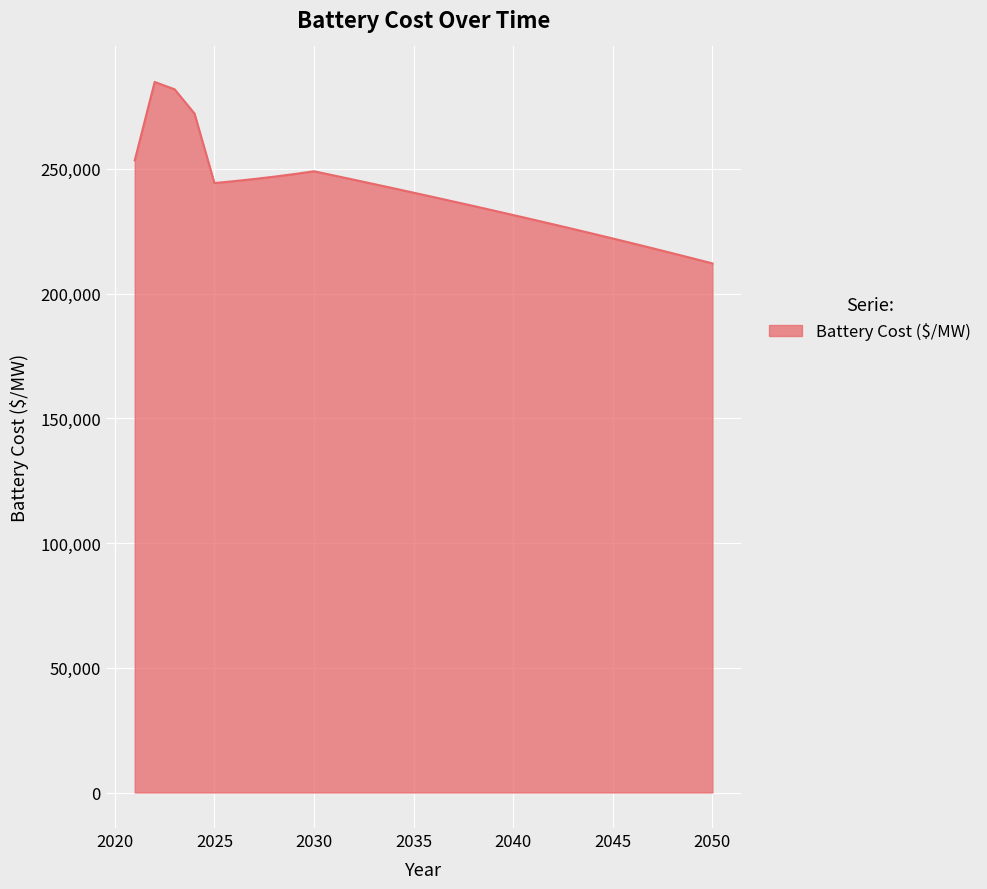

What is the sum of all values?

7175517.4